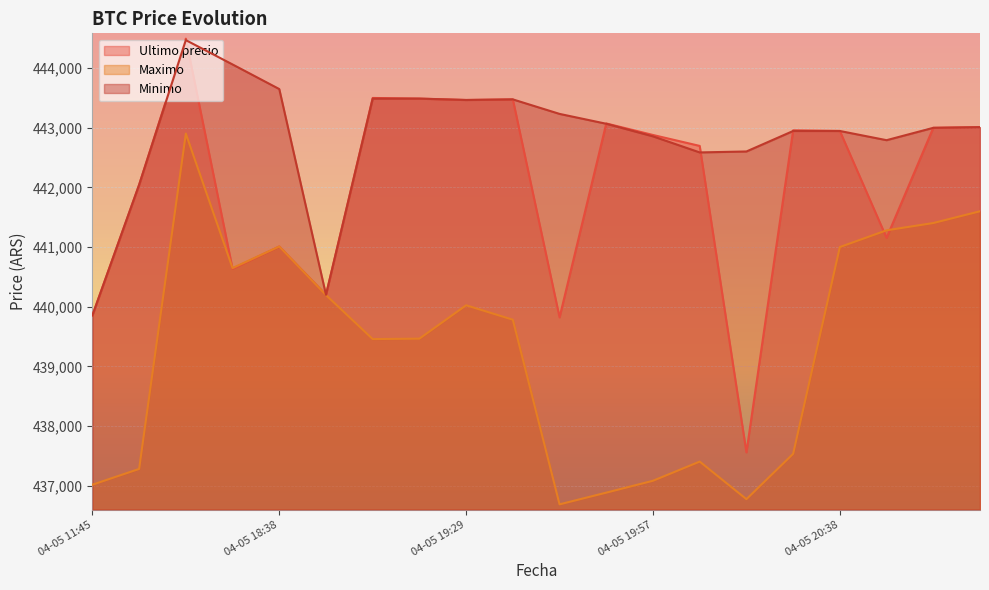

At which category is the sum across all series the highest?

04-05 16:21